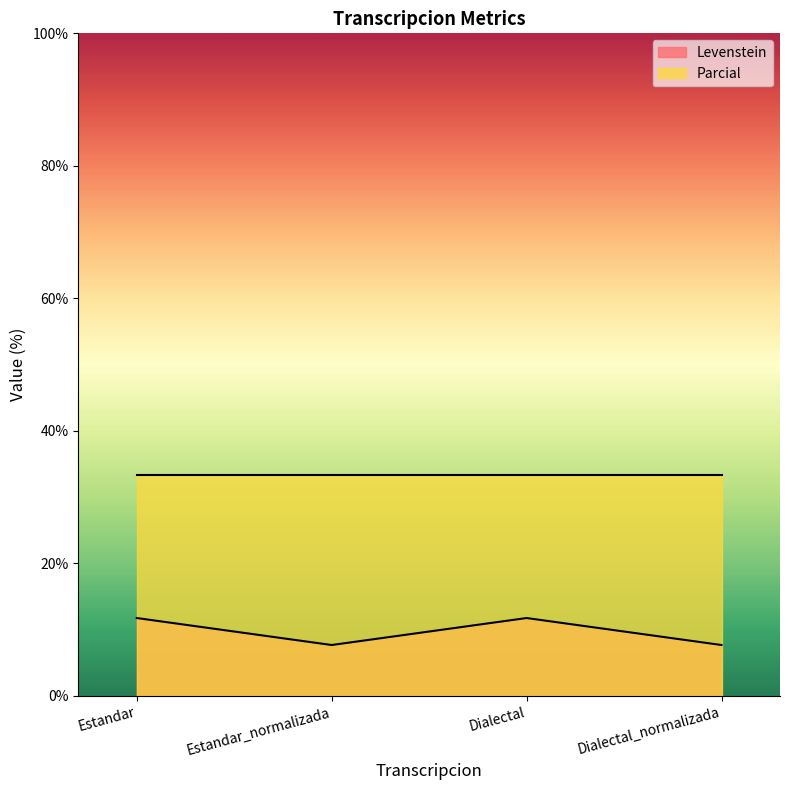

Which category has the highest value across all series?

Estandar